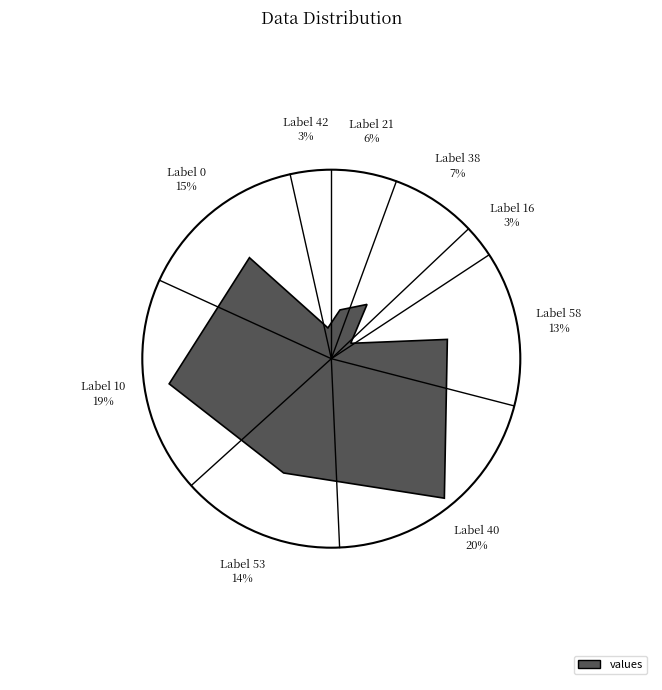

The 53 slice represents 14% of the pie. True or false?

True